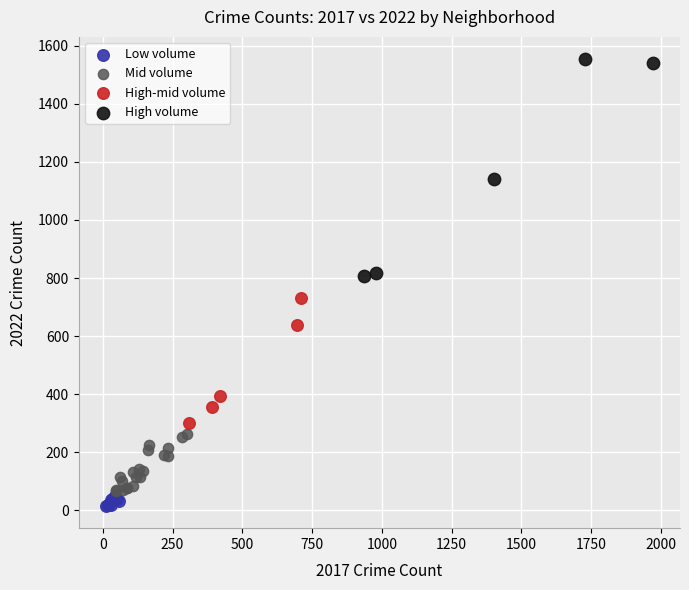

Which series reaches the minimum Y coordinate?

Low volume